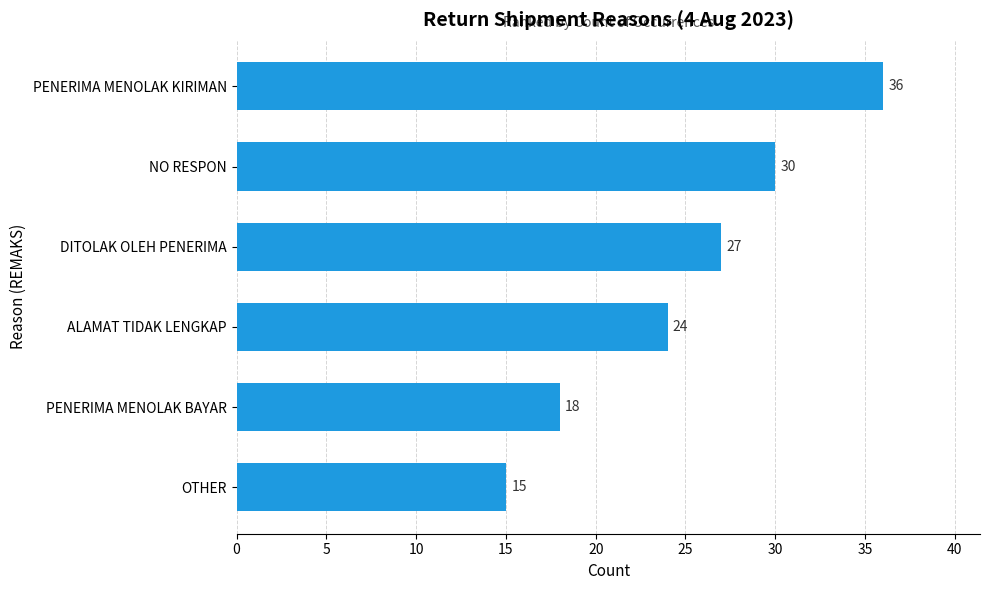

Reading top to bottom, what are all the values shown in this chart?

36	30	27	24	18	15